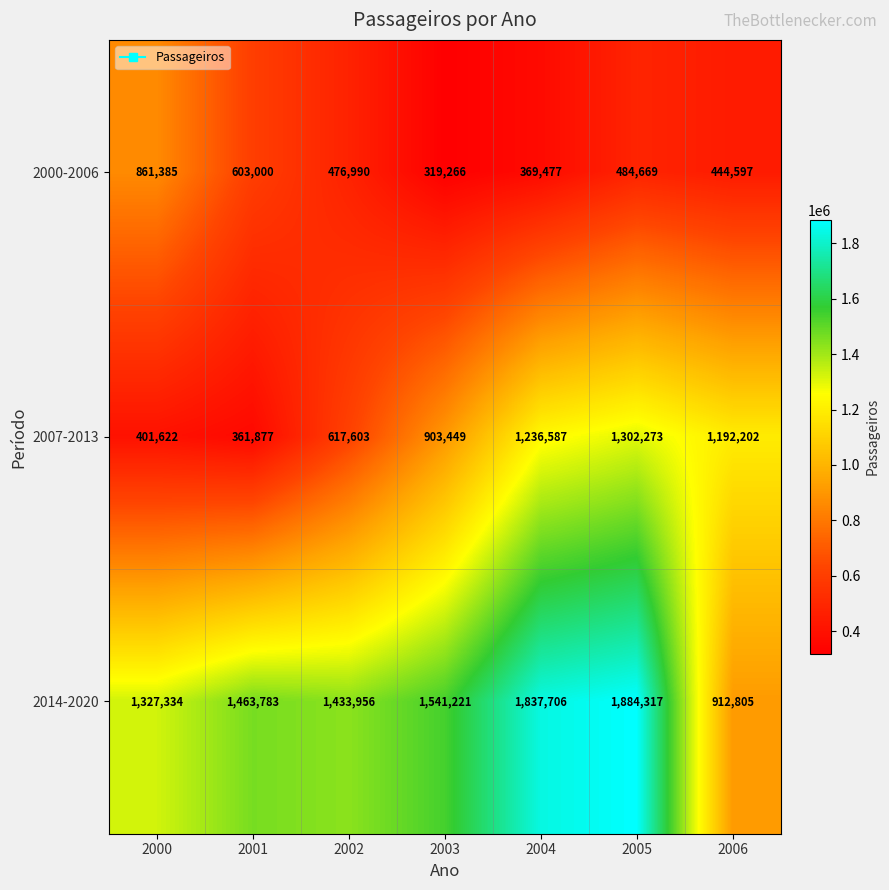

Reading left to right, extract all data points from this chart.

2000-2006: 861385	603000	476990	319266	369477	484669	444597
2007-2013: 401622	361877	617603	903449	1236587	1302273	1192202
2014-2020: 1327334	1463783	1433956	1541221	1837706	1884317	912805